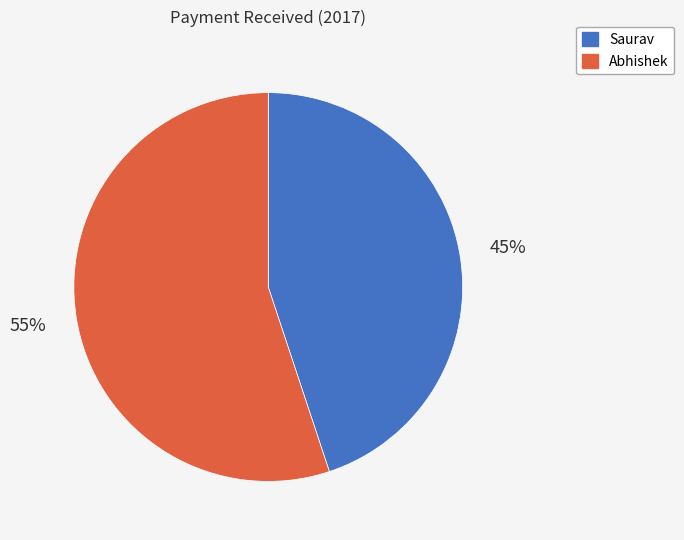

What is the largest slice in the pie chart?

Abhishek